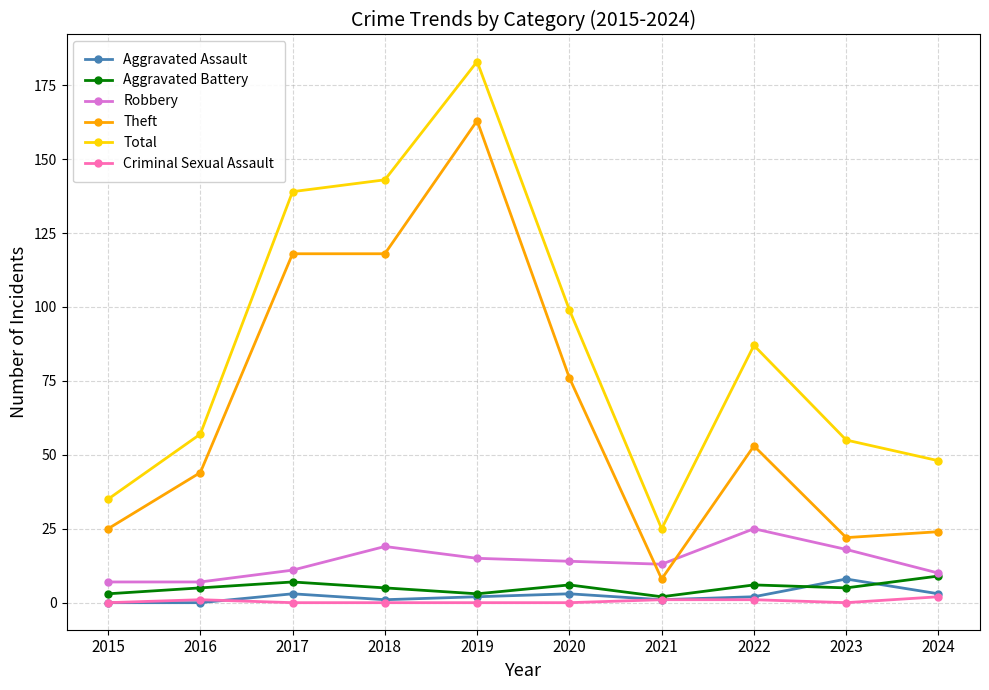

Is it true that Theft equals 22 at 2023?

True